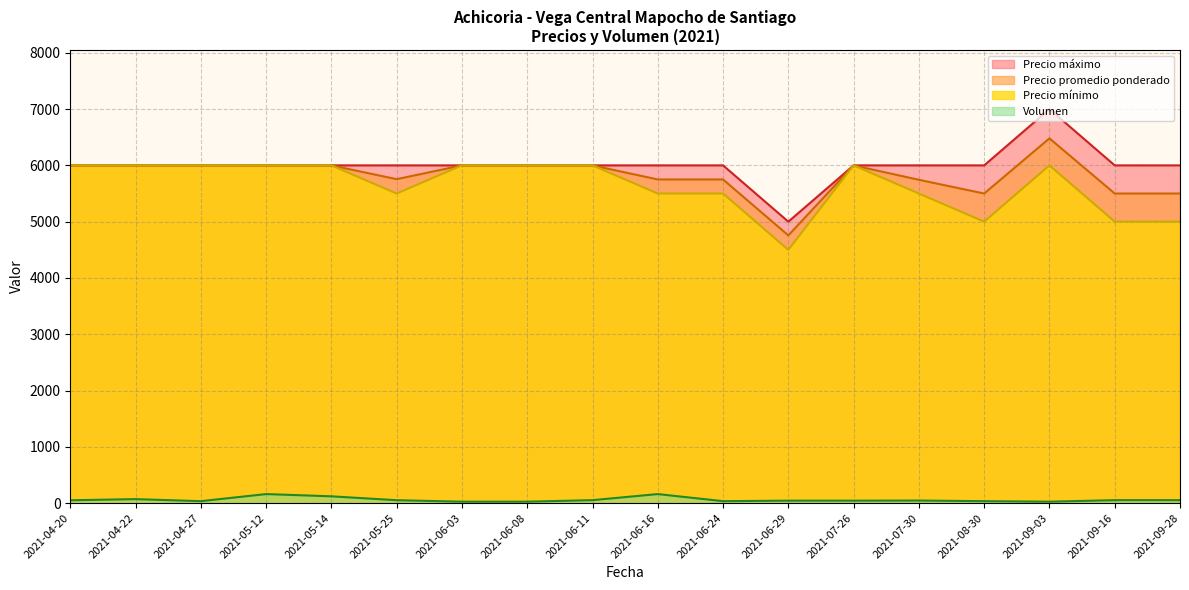

Which has a higher value, 2021-04-27 or 2021-05-25?

2021-04-27